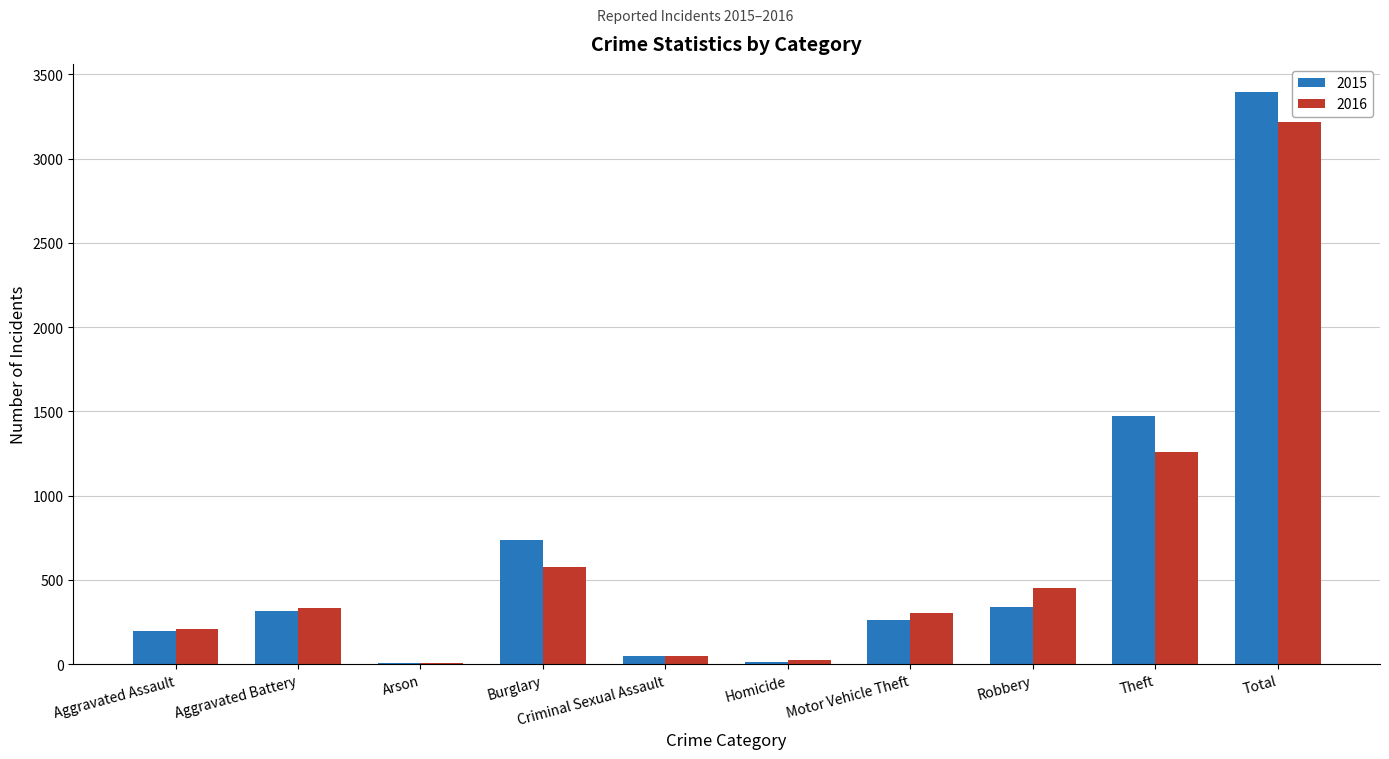

Which category has the highest value in the 2015 series?

Total